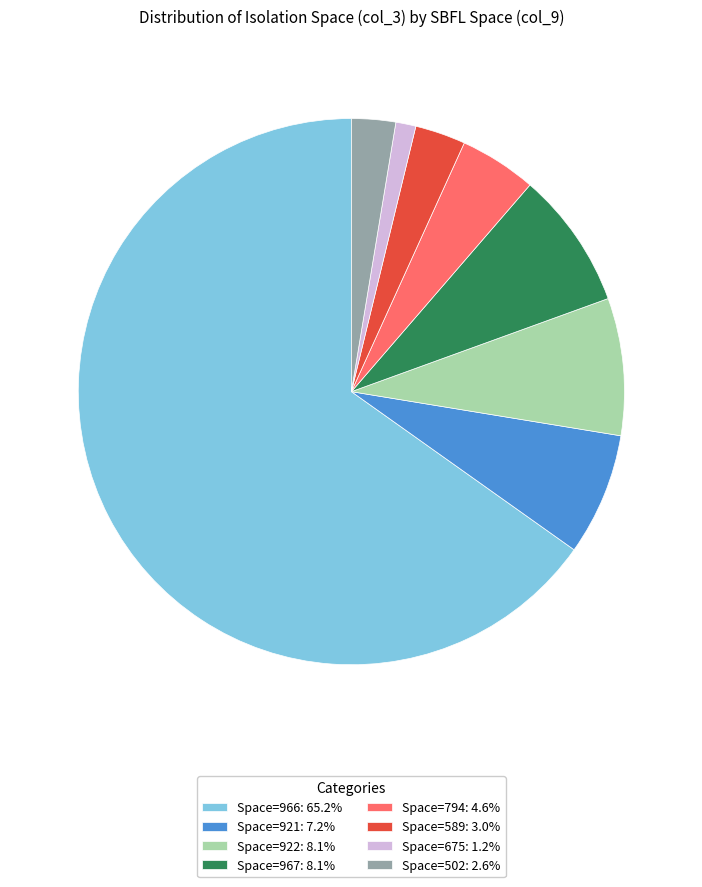

Does Space=502: 2.6% represent more than half of the total?

No